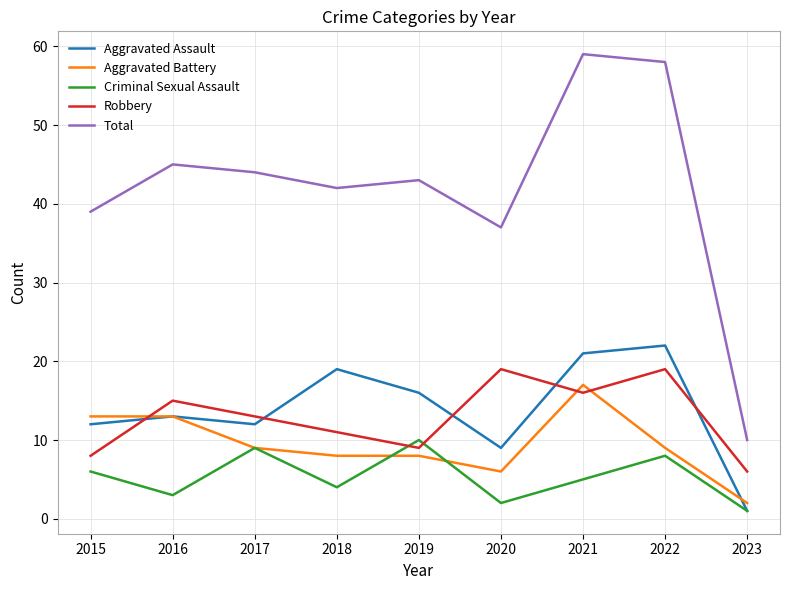

True or false: Criminal Sexual Assault and Total cross at least once.

False